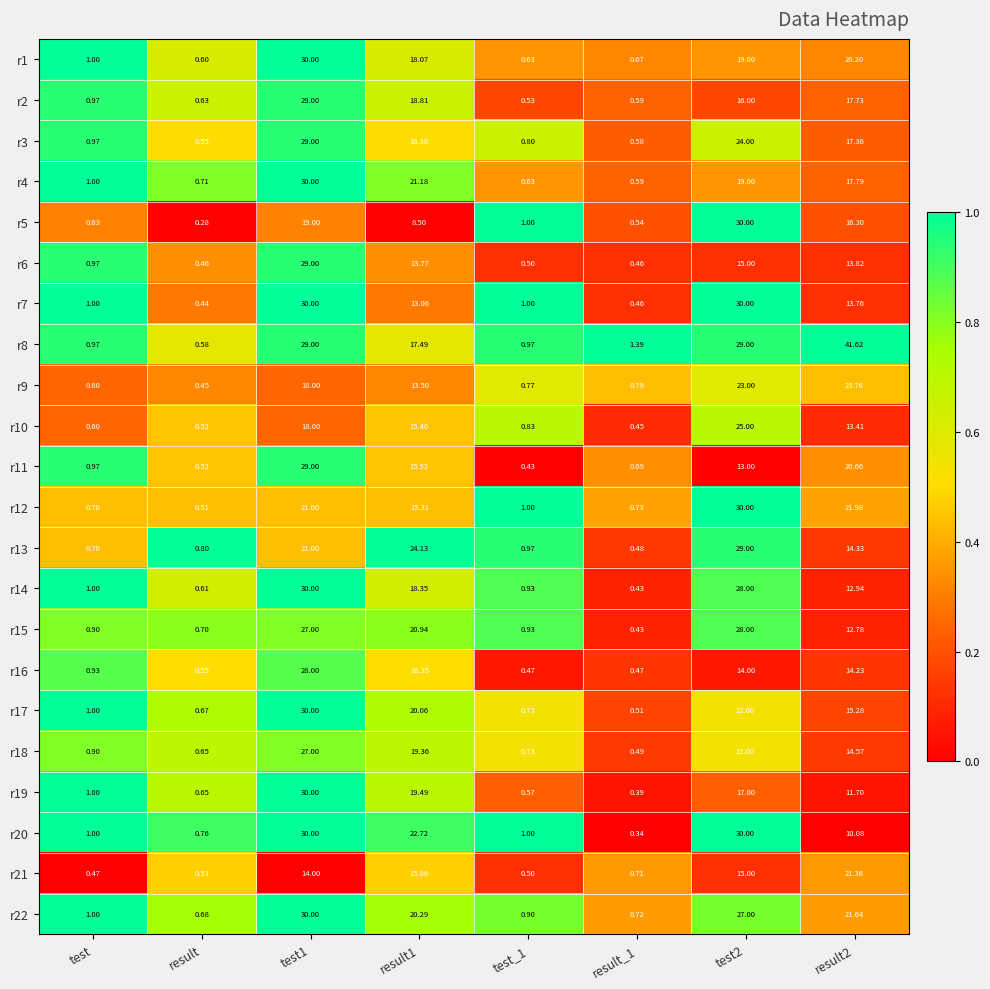

What is the greatest value displayed?

41.6